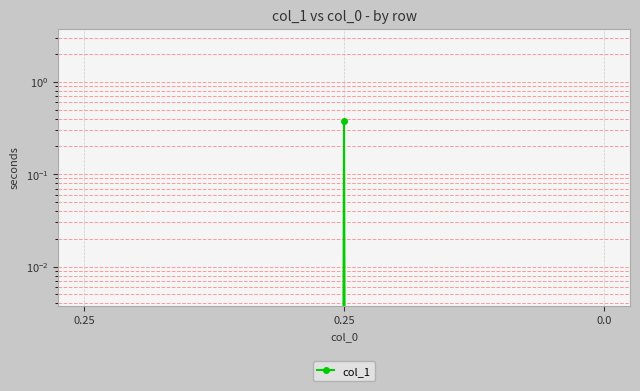

The chart shows a value of 0.2 at 0.0. True or false?

False